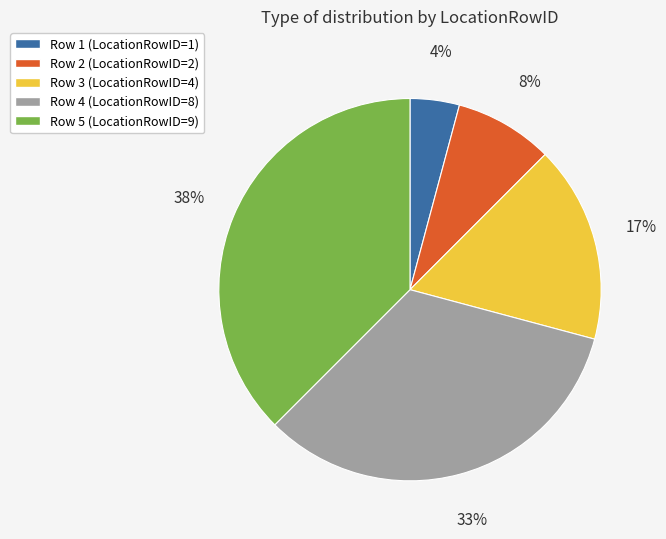

Which has a higher value, Row 5 (LocationRowID=9) or Row 3 (LocationRowID=4)?

Row 5 (LocationRowID=9)